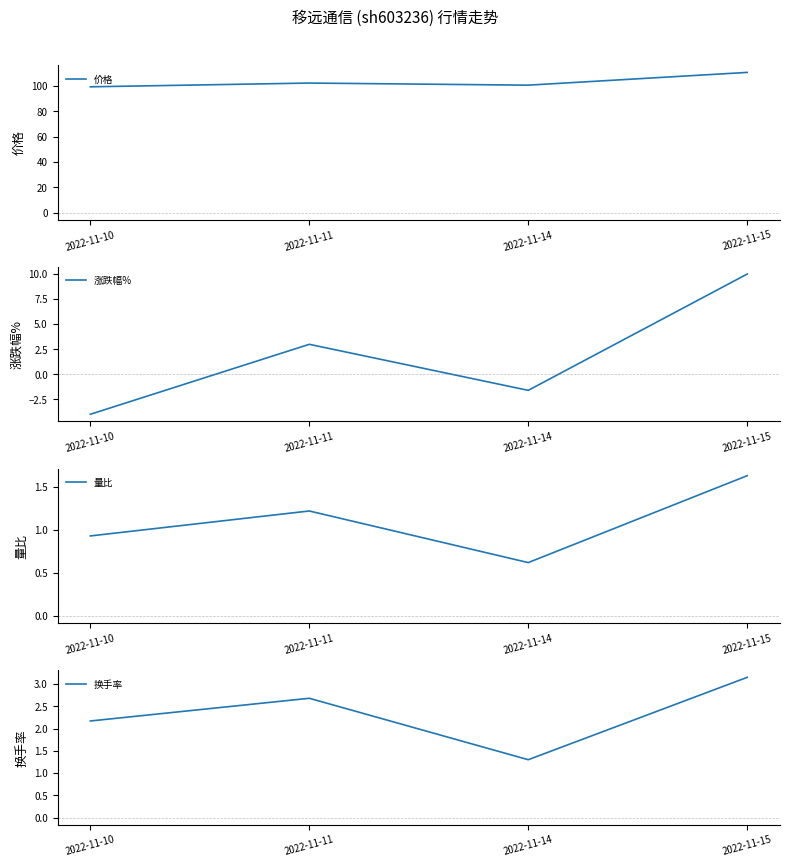

True or false: 涨跌幅% and 价格 cross at least once.

False